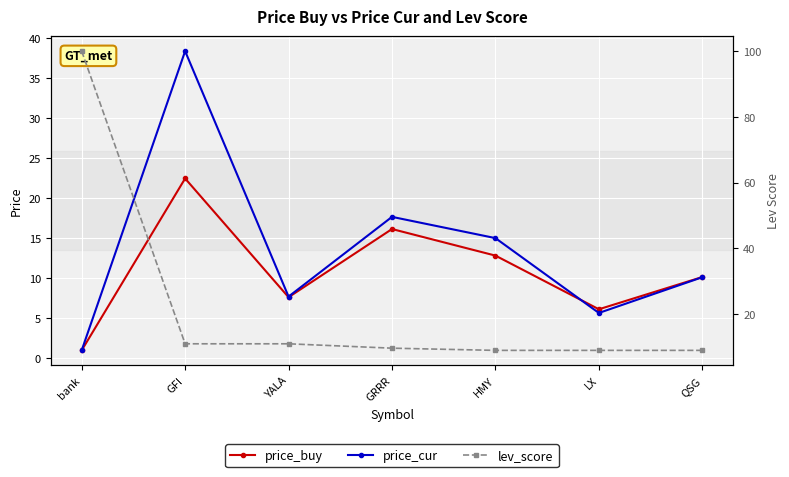

What is the total value across all series at HMY?

36.9